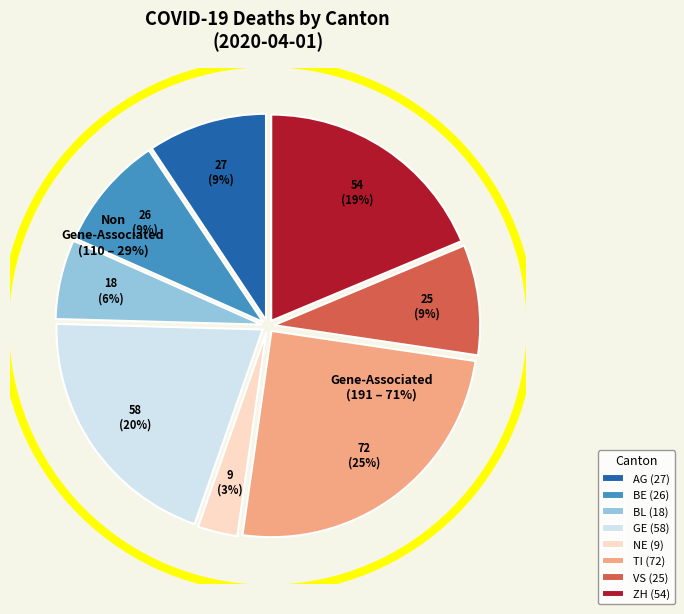

Combined, do VS and BE account for over 50%?

No